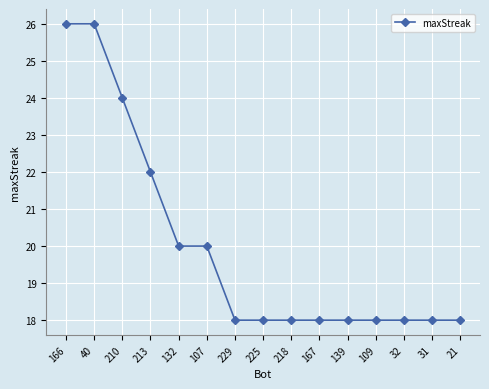

What is the label of the 2nd point from the left?

40